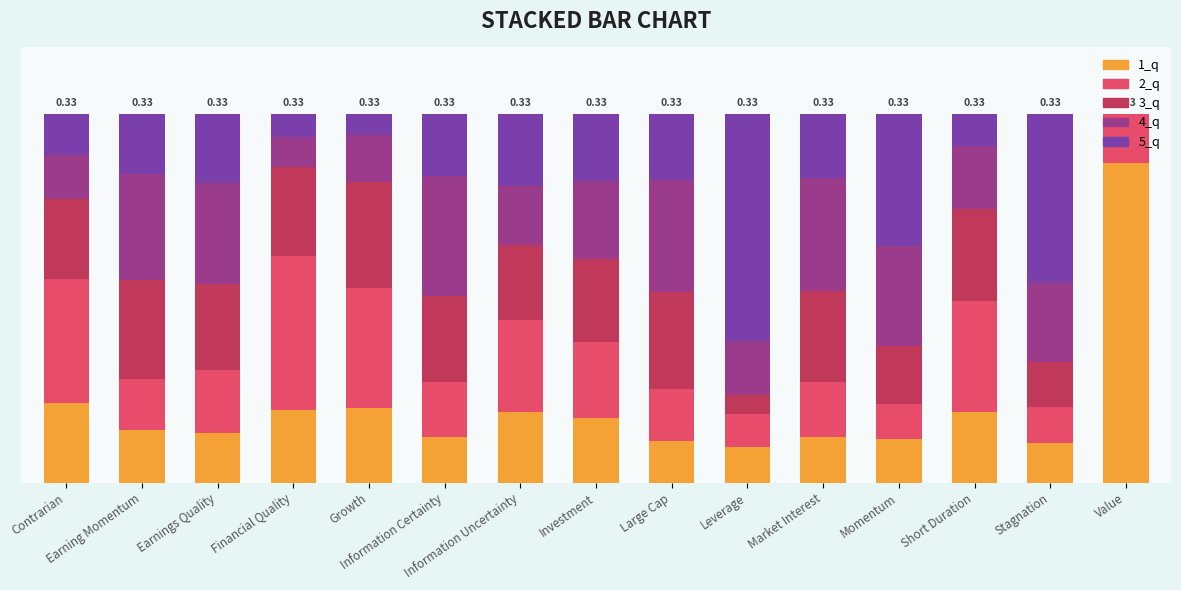

What are all the series names shown in the legend?

1_q, 2_q, 3_q, 4_q, 5_q